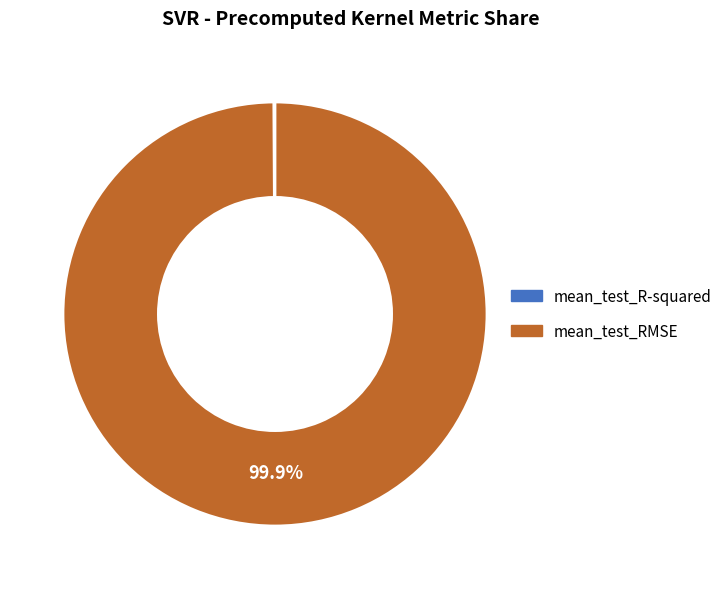

Which category has the biggest portion of the pie?

mean_test_RMSE